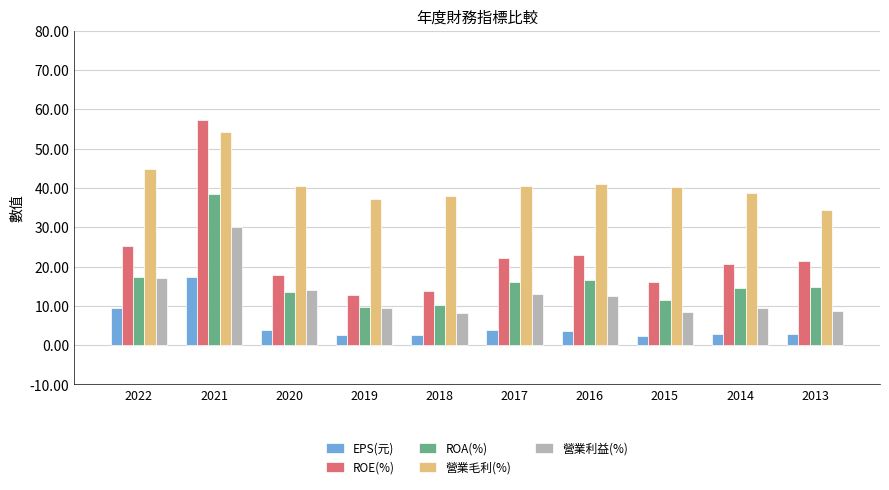

Is the value of 營業毛利(%) at 2014 greater than the value of ROE(%) at 2014?

Yes